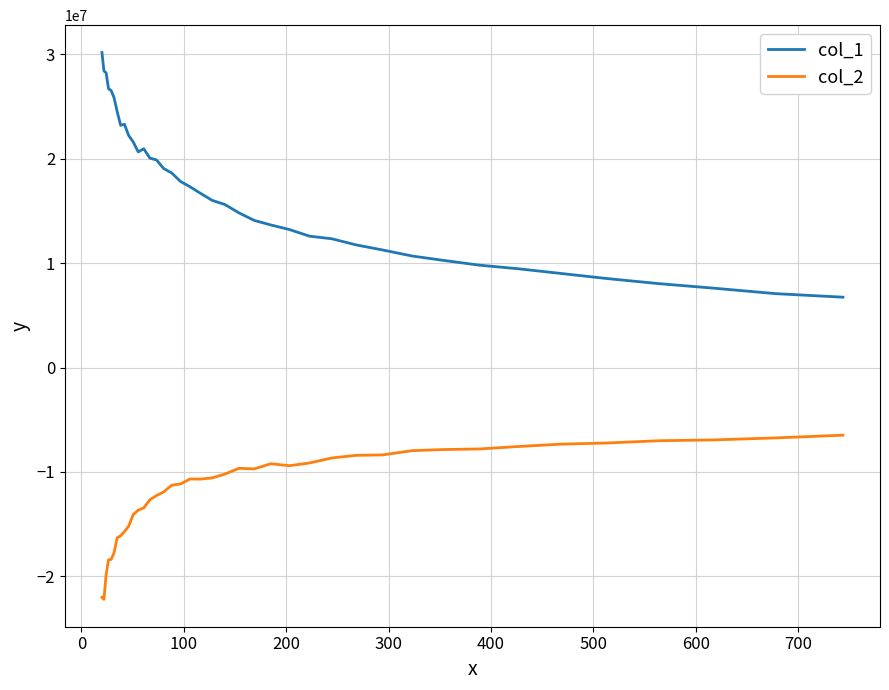

What is the minimum value shown in the chart?

-22209882.9